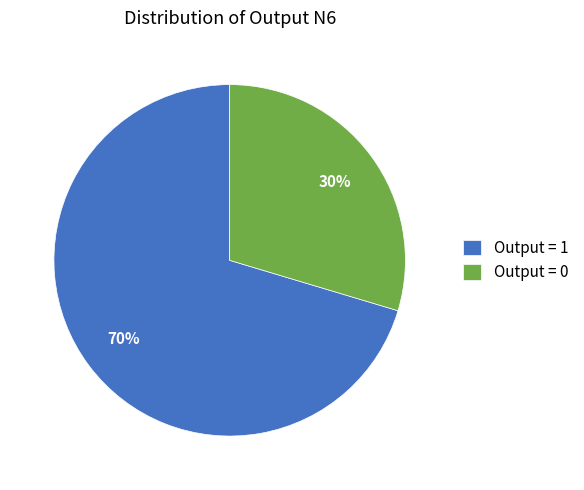

How many slices are in this pie chart?

2